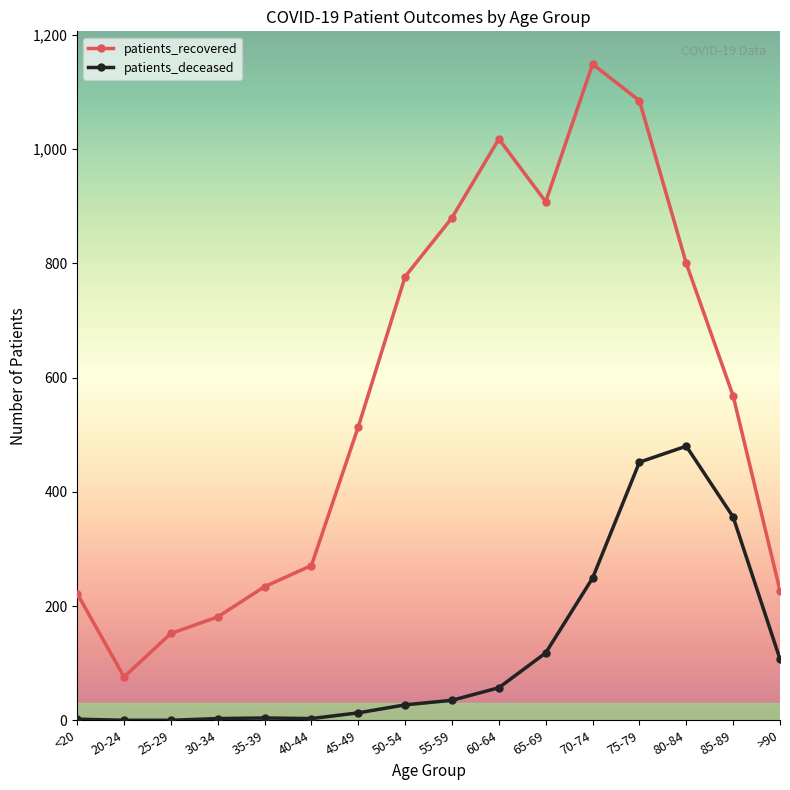

Which series changed the most between 25-29 and 45-49?

patients_recovered